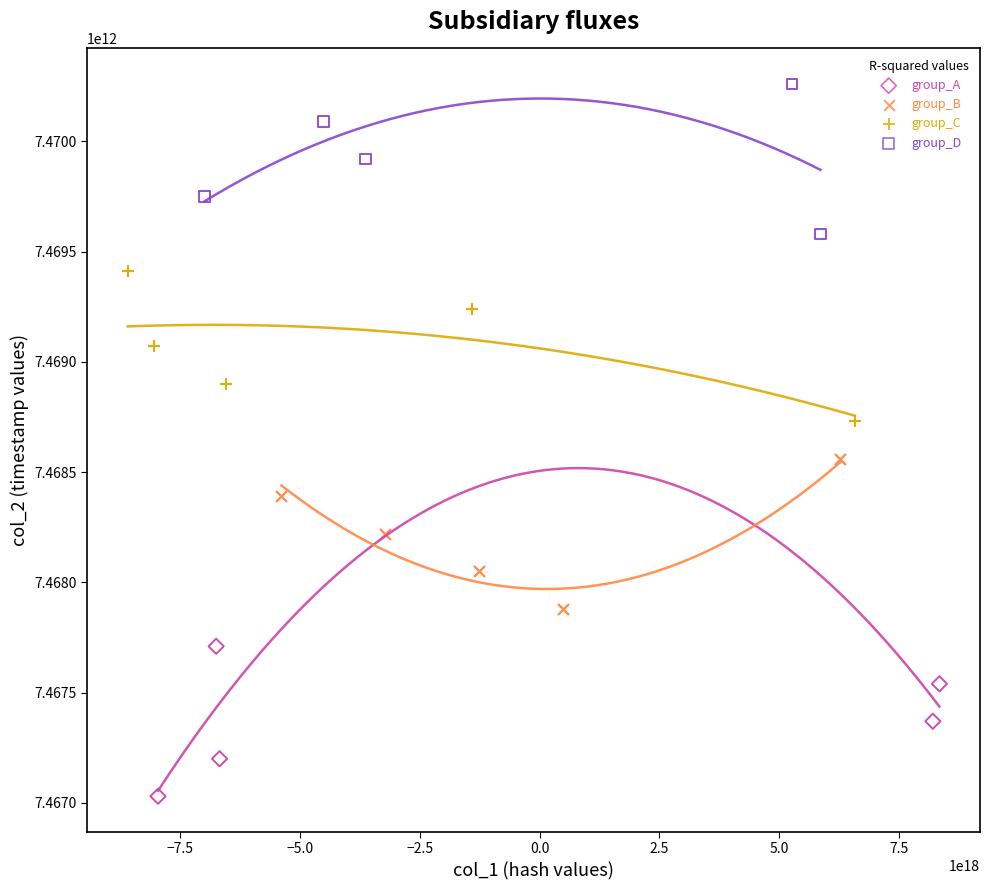

Which series contains the highest Y value?

group_D